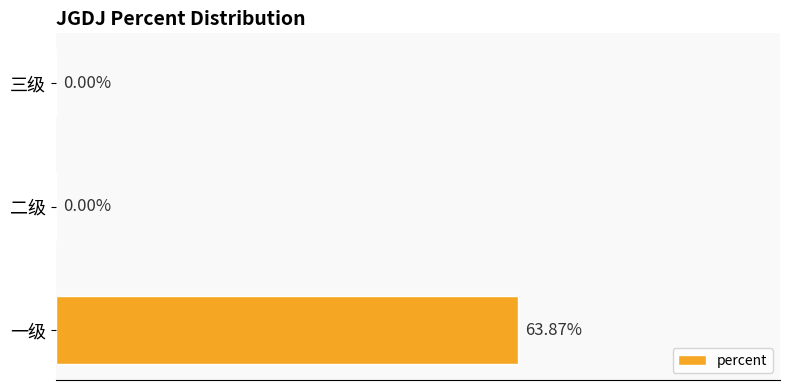

At which category does the chart reach its peak across all series?

一级